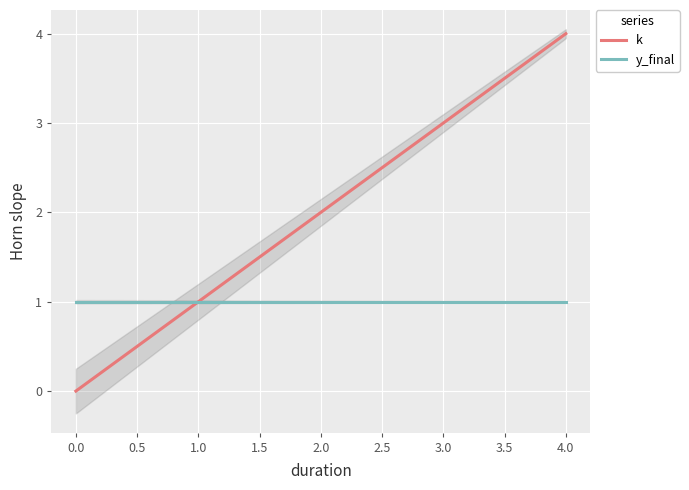

True or false: k has a value of 2 at 1.0.

False